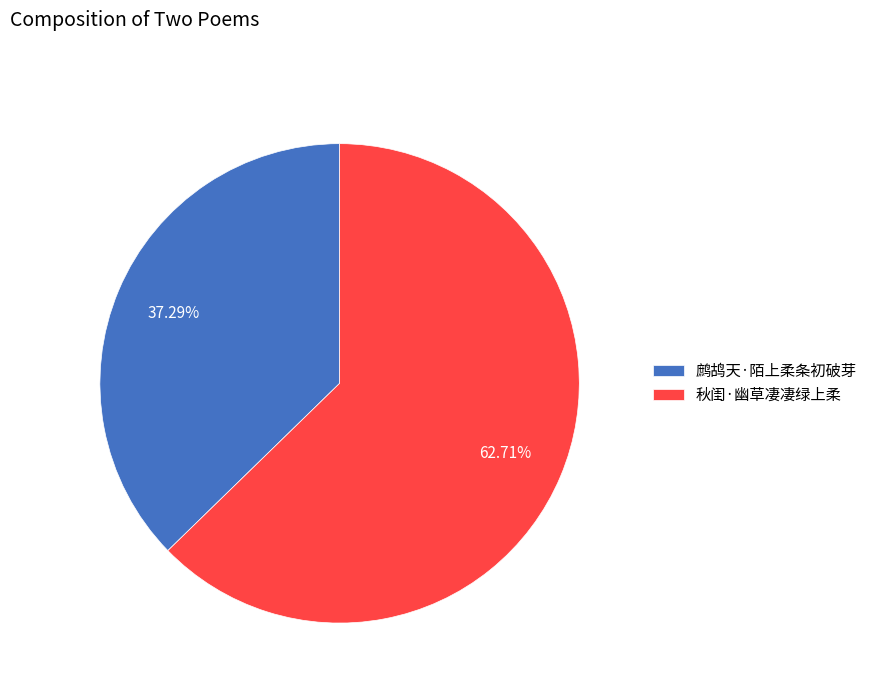

How many segments does this pie chart have?

2